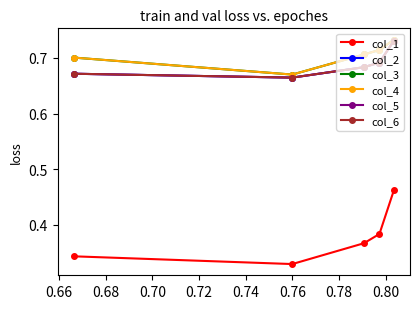

What is the approximate value of col_5 at 0.72?

0.7